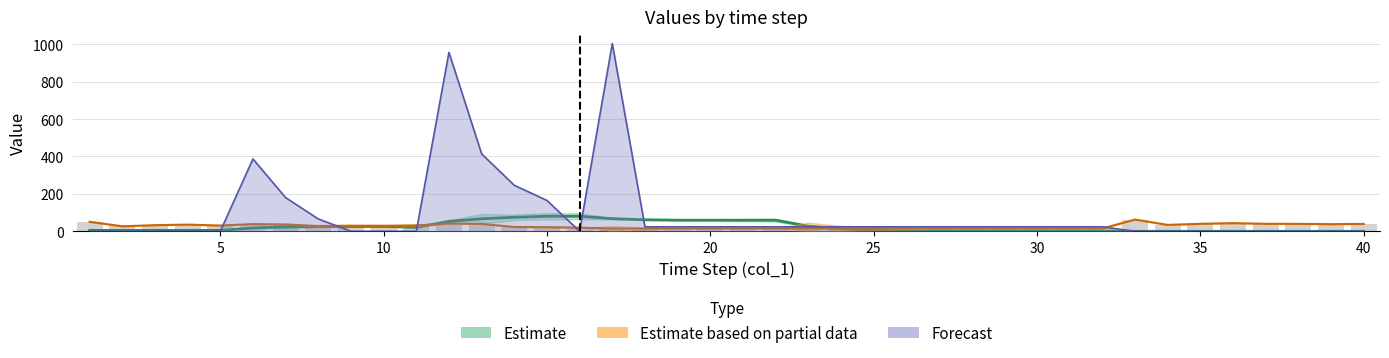

True or false: the data shows 4.8 at 16.

False